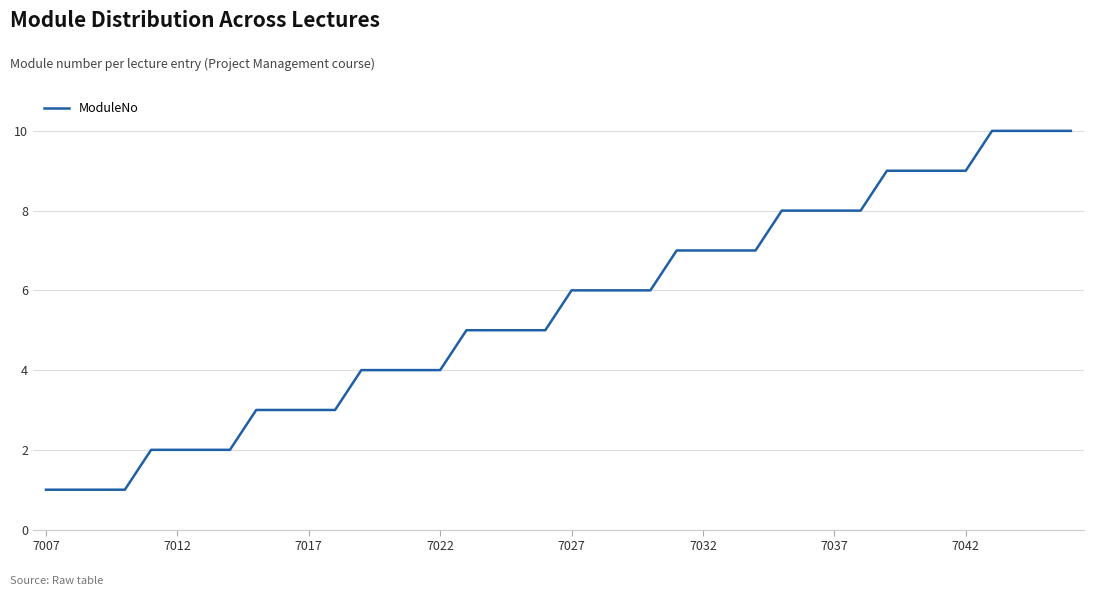

What is the difference between the maximum and minimum values?

9